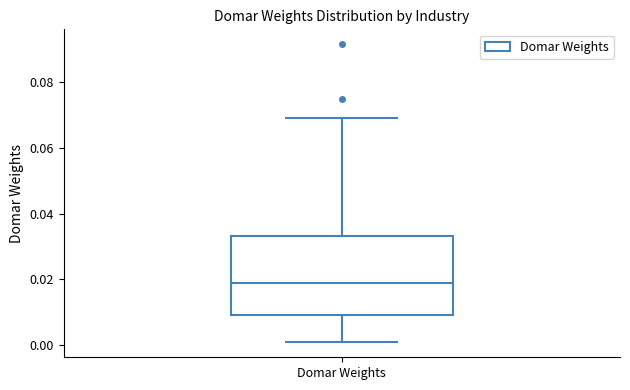

Transcribe this box plot: give where the median line is, the range the box spans, and where the two whiskers end, as read against the y-axis. The values are not printed on the chart, so give them approximately, as read against the axis.

median 0.018, box 0.010 to 0.034, whiskers 0.000 to 0.070